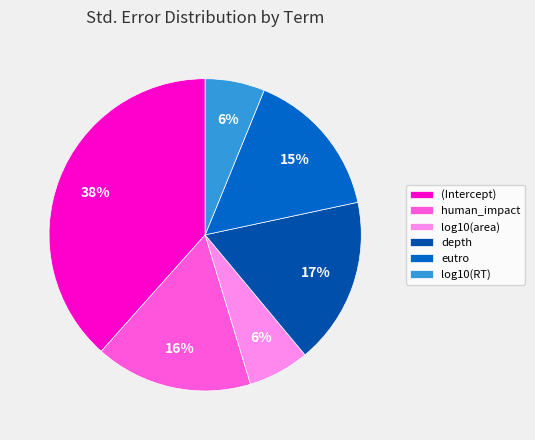

To the nearest percent, what percentage of the pie is log10(RT)?

6%